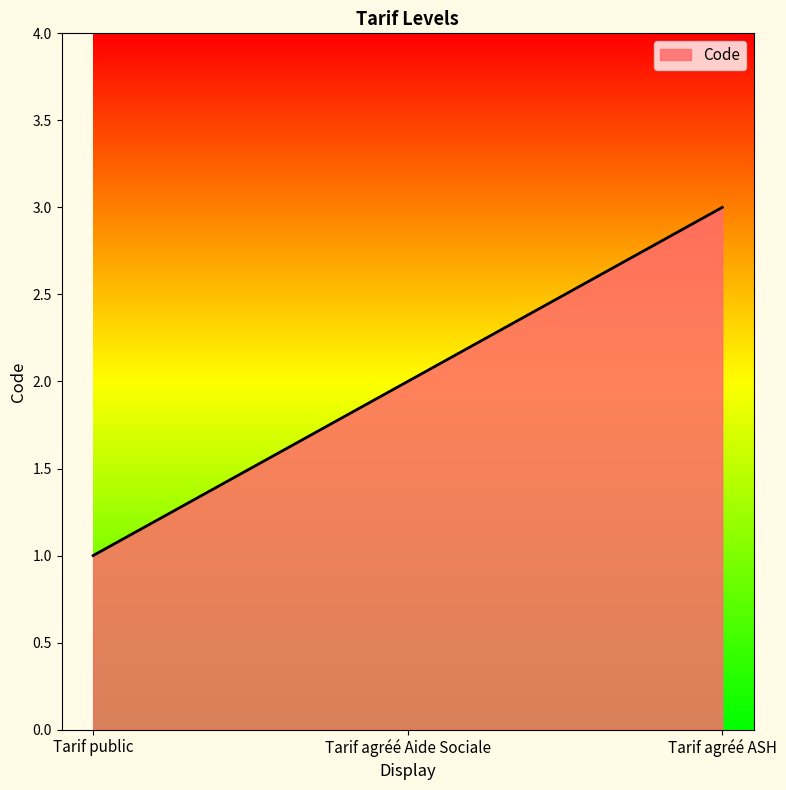

What is the change in value from Tarif public to Tarif agréé ASH?

+2